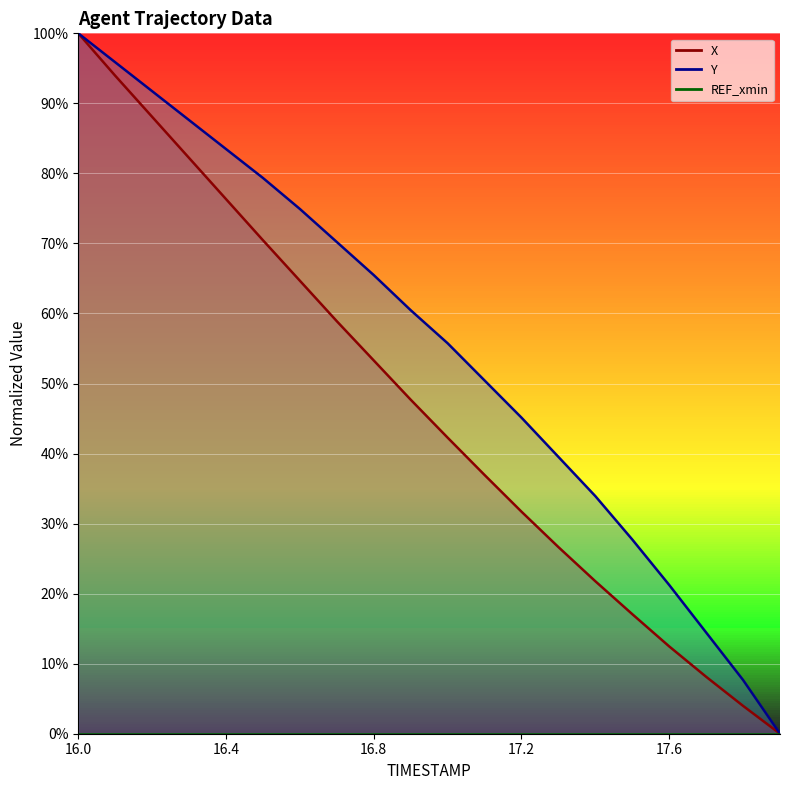

Reading right to left, transcribe all the data shown in this chart.

X: 17.9=0.0	17.8=4.0	17.7=8.1	17.6=12.5	17.5=17.1	17.4=21.8	17.3=26.6	17.2=31.7	17.1=36.9	17.0=42.3	16.9=47.7	16.8=53.3	16.7=58.9	16.6=64.7	16.5=70.5	16.4=76.3	16.3=82.2	16.2=88.1	16.1=93.9	16.0=100.0
Y: 17.9=0.0	17.8=7.7	17.7=14.5	17.6=21.2	17.5=27.7	17.4=33.9	17.3=39.5	17.2=45.1	17.1=50.4	17.0=55.8	16.9=60.5	16.8=65.5	16.7=70.2	16.6=74.9	16.5=79.4	16.4=83.5	16.3=87.6	16.2=91.7	16.1=95.9	16.0=100.0